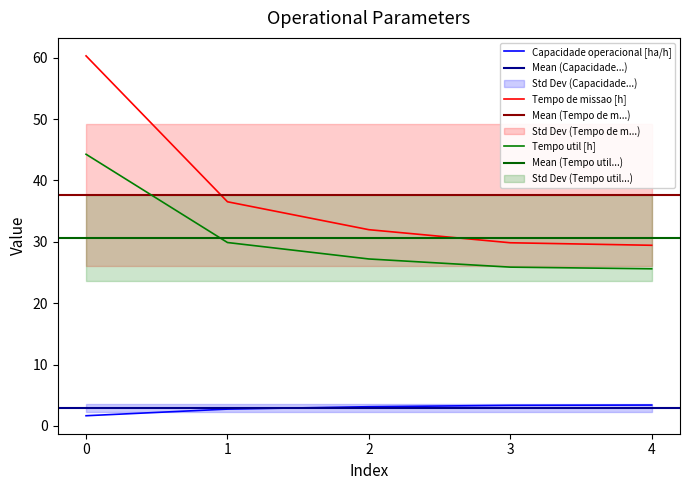

What is the highest value of the Capacidade operacional [ha/h] series?

3.4